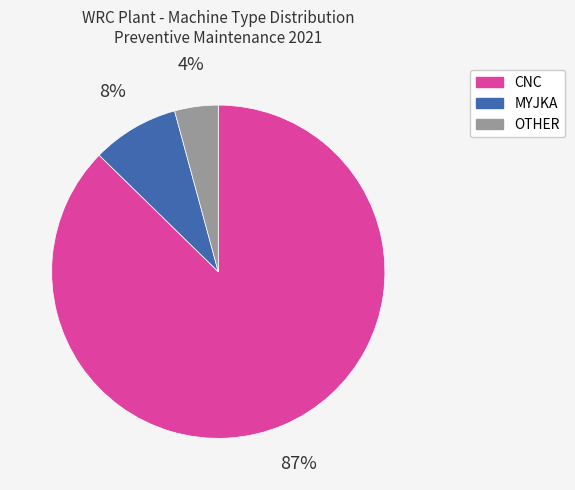

Rank the categories by value from lowest to highest.

OTHER, MYJKA, CNC